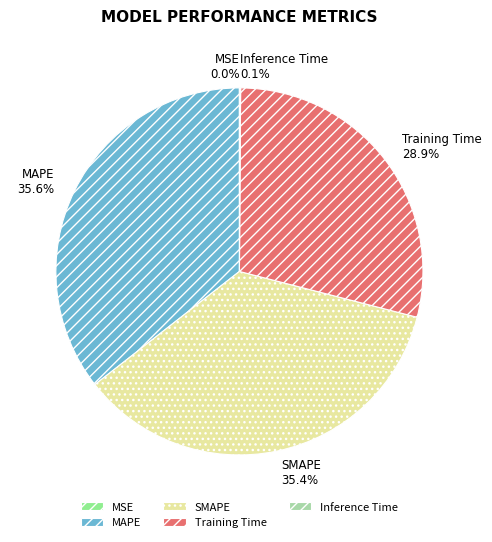

Do Training Time and SMAPE together represent more than half of the pie?

Yes